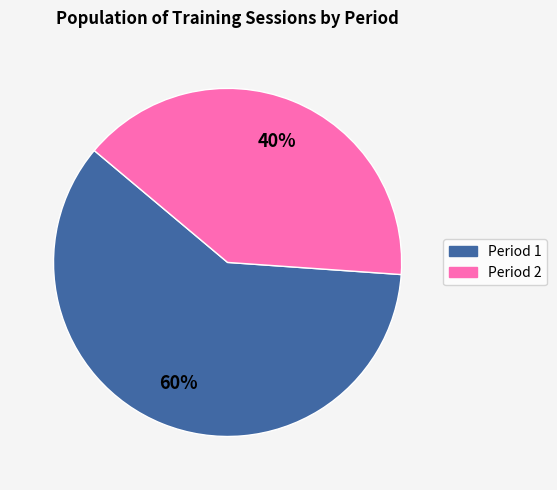

Count the number of slices in the pie.

2